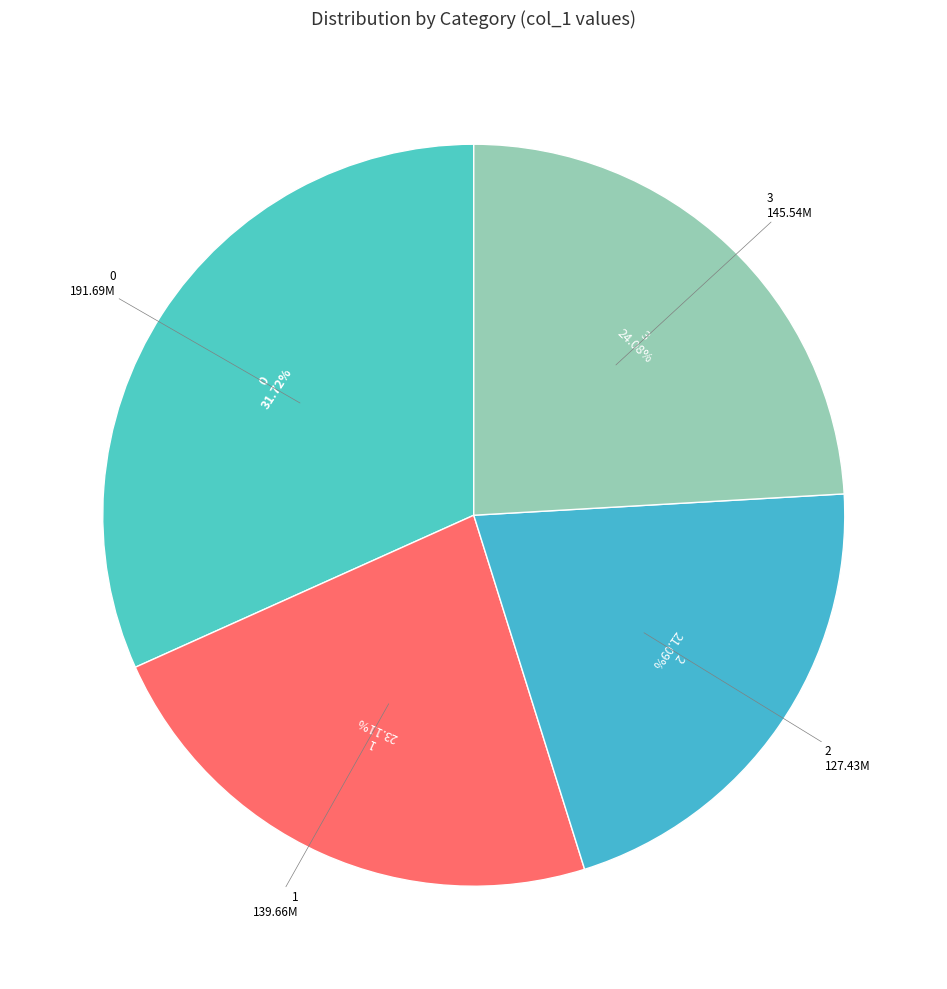

Count the number of slices in the pie.

4